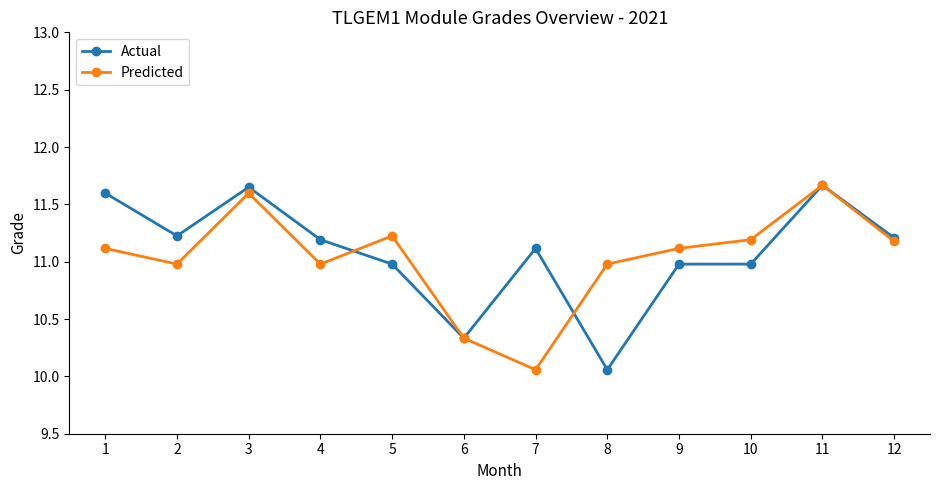

At 5, list the series in order from smallest to largest.

Actual, Predicted